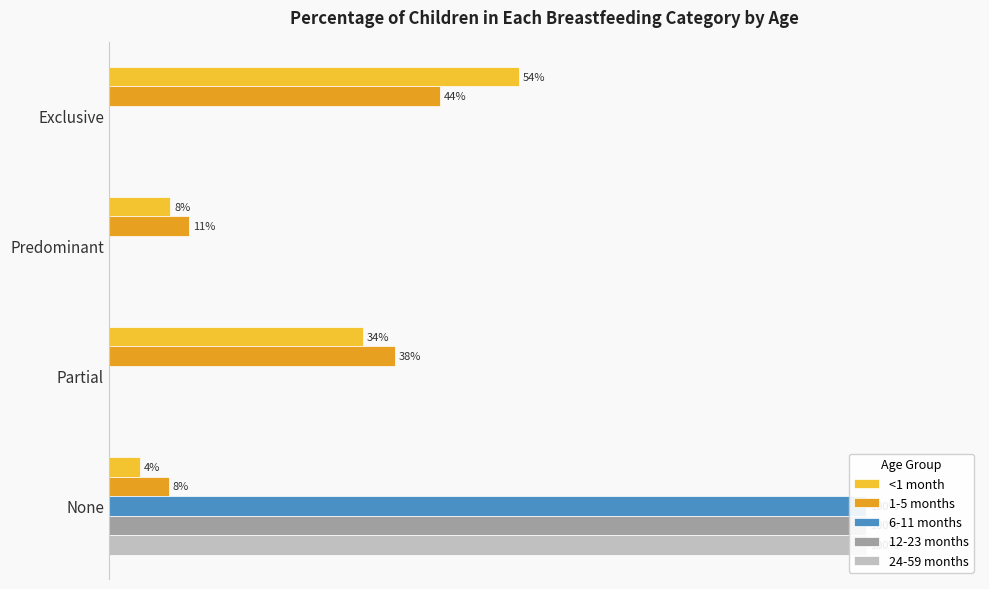

Reading left to right, list all the values displayed in this chart.

<1 month: 0.0=0.5	0.2=0.1	0.4=0.3	0.6=0.0
1-5 months: 0.0=0.4	0.2=0.1	0.4=0.4	0.6=0.1
6-11 months: 0.0=0.0	0.2=0.0	0.4=0.0	0.6=1.0
12-23 months: 0.0=0.0	0.2=0.0	0.4=0.0	0.6=1.0
24-59 months: 0.0=0.0	0.2=0.0	0.4=0.0	0.6=1.0